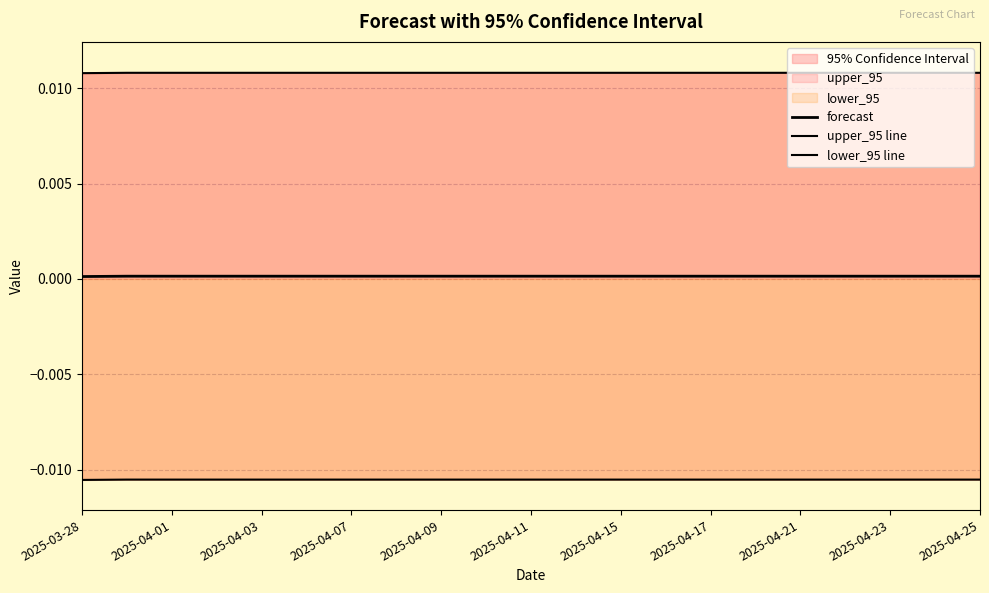

How many forecast values are between 0 and 1?

21